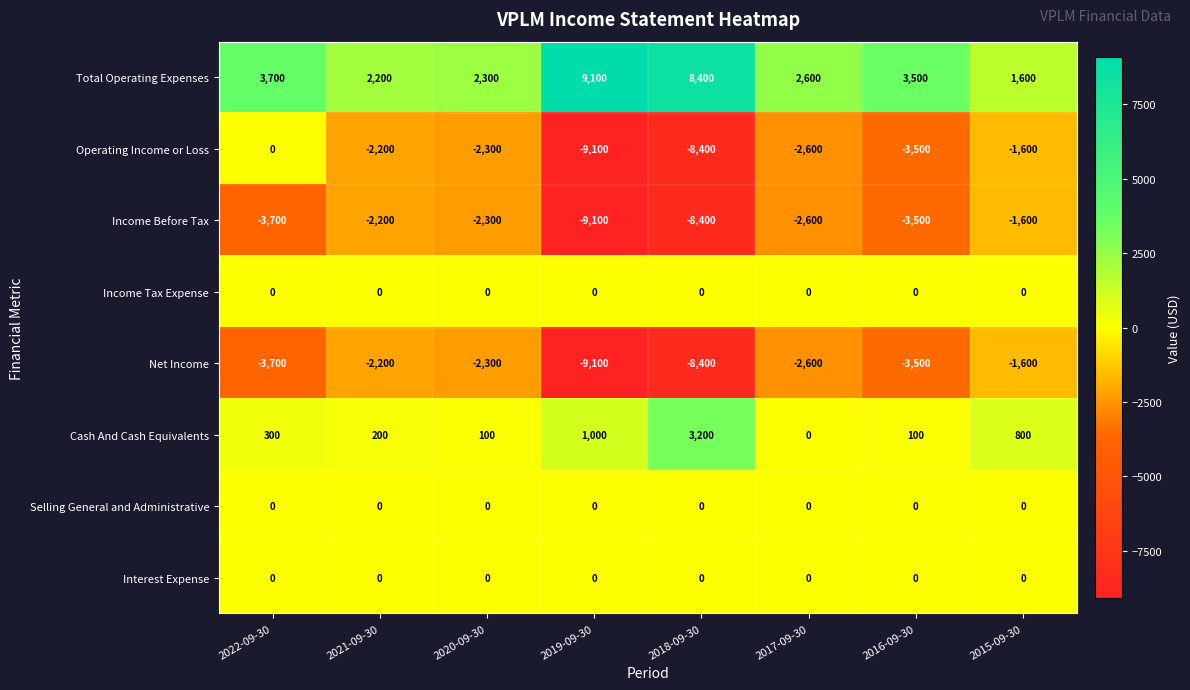

At which label does Net Income first exceed -2600?

2021-09-30